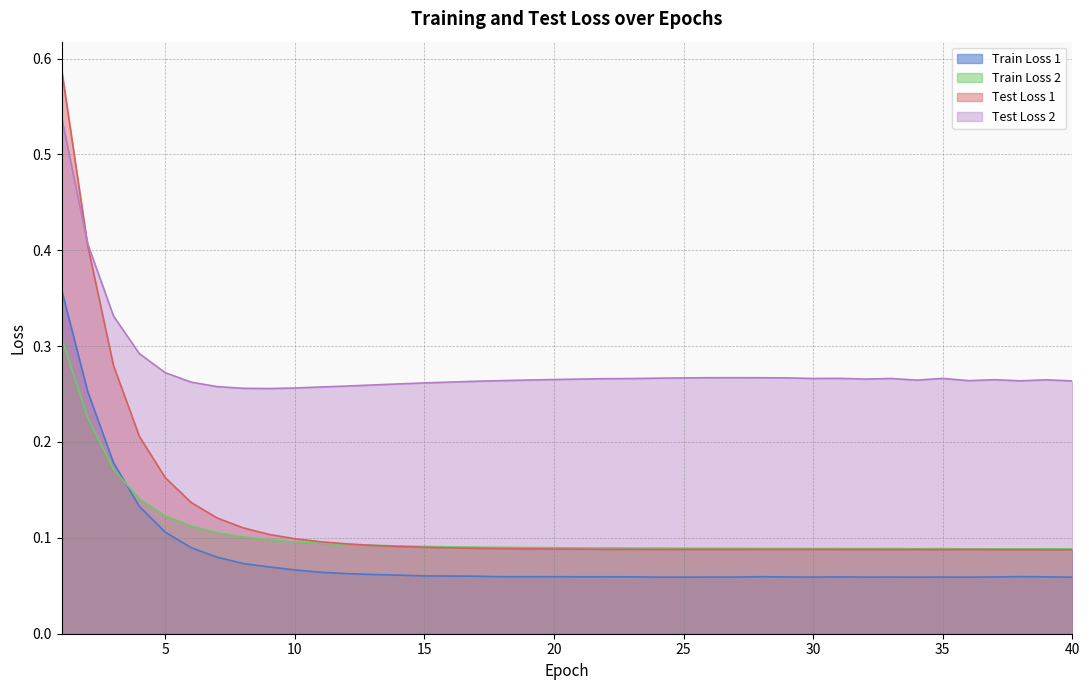

Count the number of data series in this chart.

4